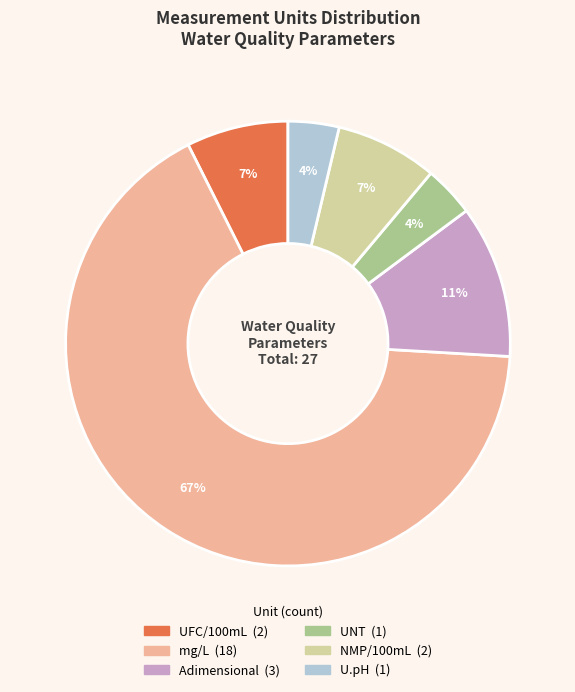

To the nearest percent, what is the difference between the largest and smallest slice percentages?

63%